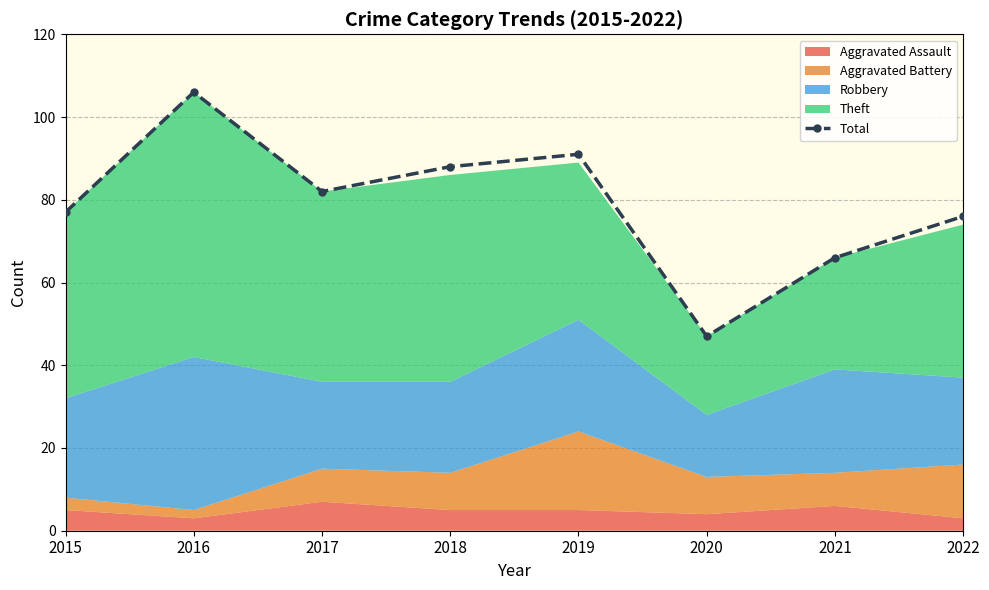

What is the difference between the maximum and second lowest values?

40